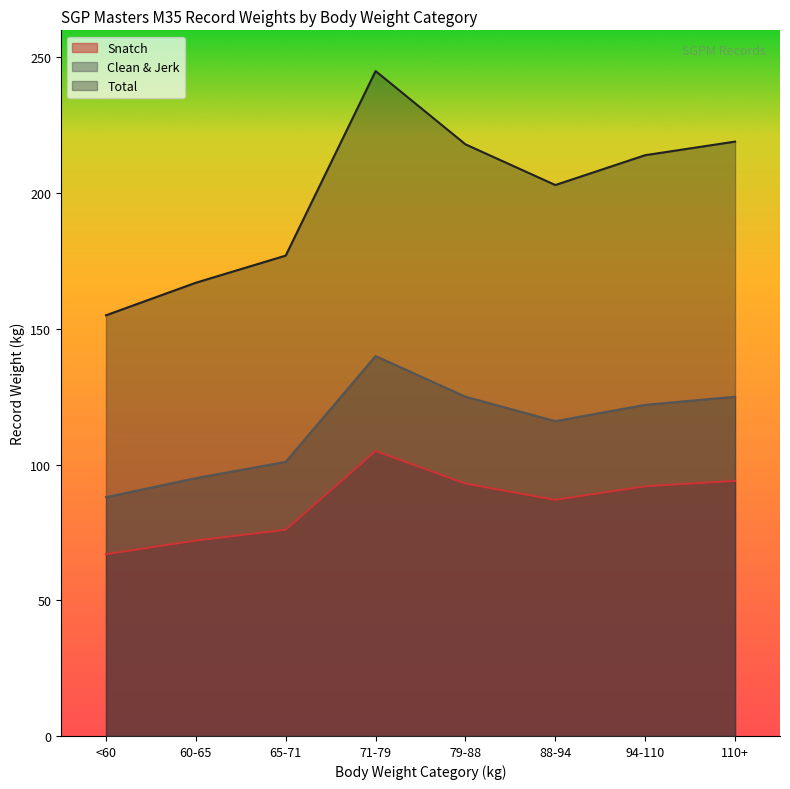

What is the sum of the Clean & Jerk values at 88-94 and 65-71?

217